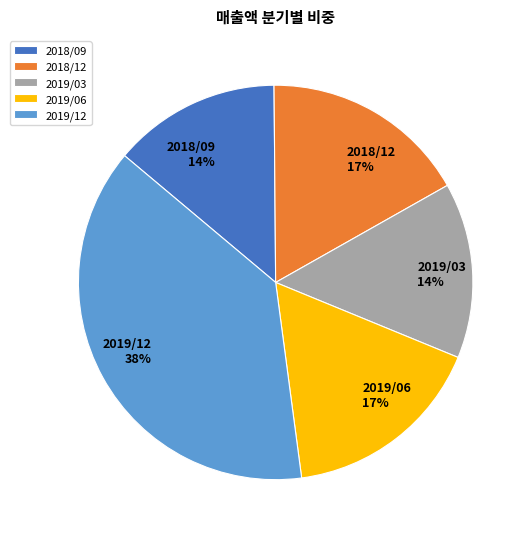

Approximately how many times larger is the value at 2019/06 compared to 2018/09?

1.2